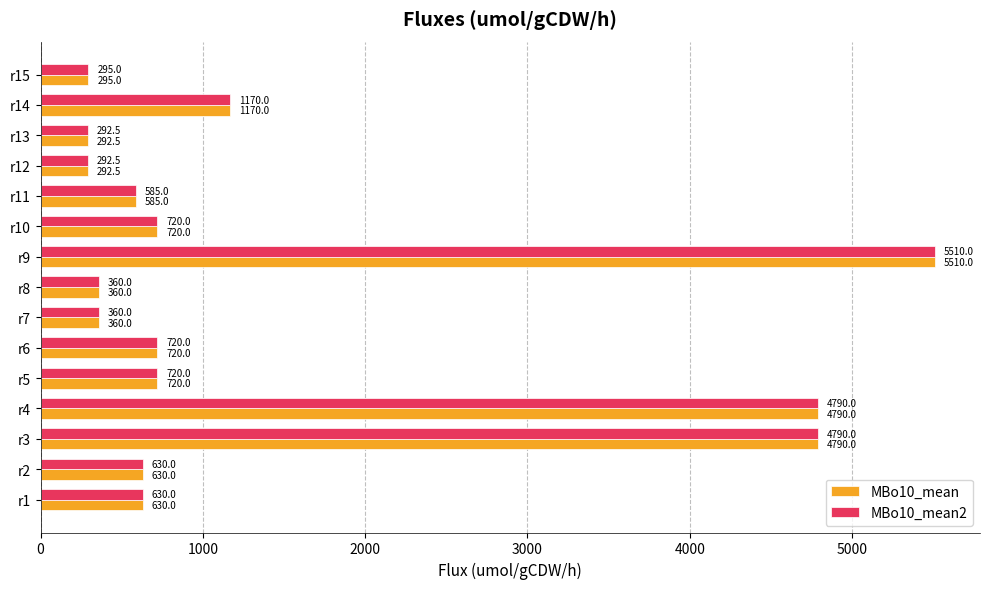

The value of MBo10_mean at r14 is 1170.0. True or false?

True